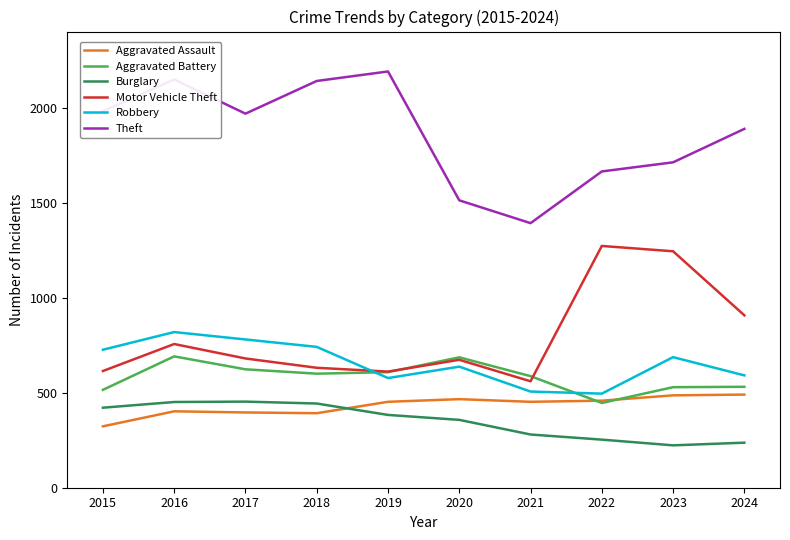

What is the maximum value shown in the chart?

2190